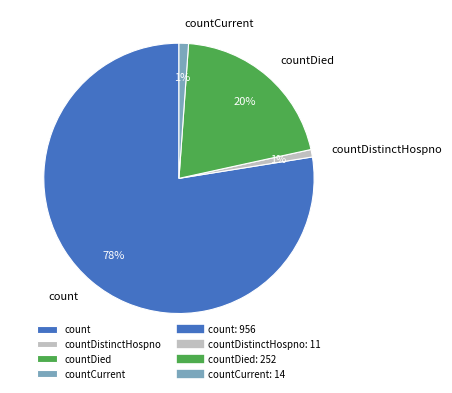

Combined, do countCurrent and countDistinctHospno account for over 50%?

No